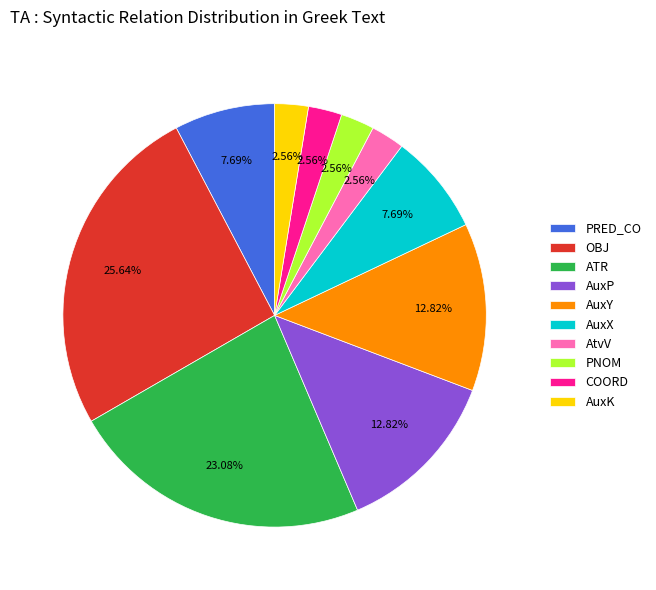

How many slices are in this pie chart?

10